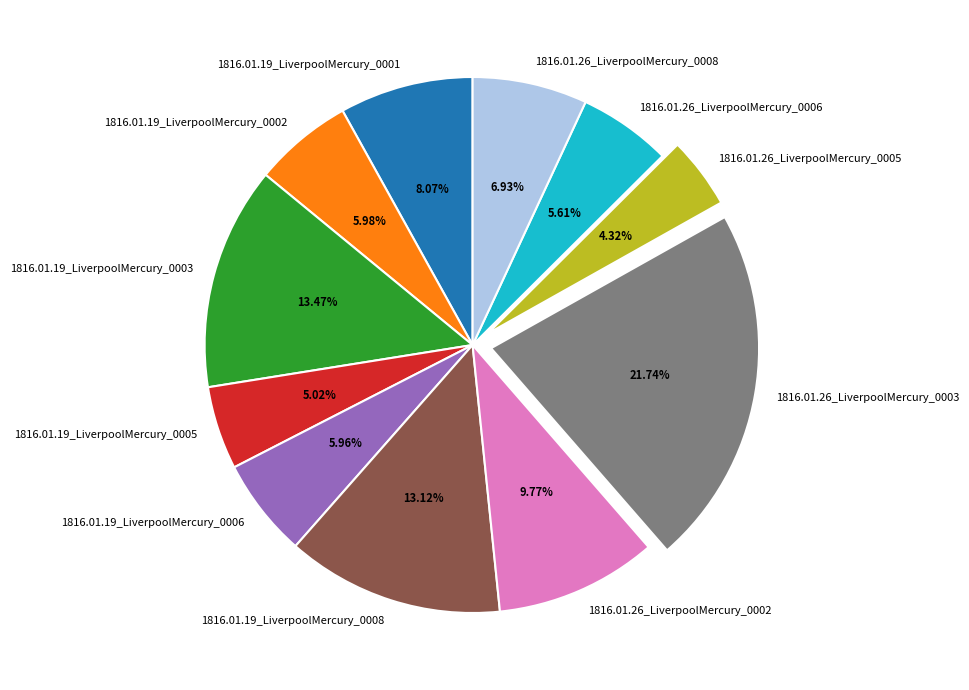

What is the total percentage of 1816.01.19_LiverpoolMercury_0002 and 1816.01.19_LiverpoolMercury_0005?

11.0%